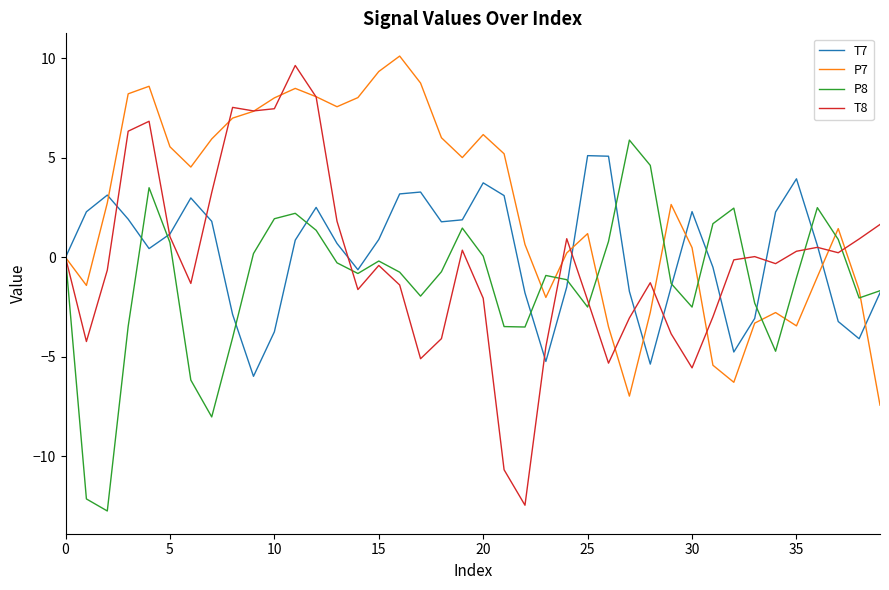

Which series has the largest total across all categories?

P7